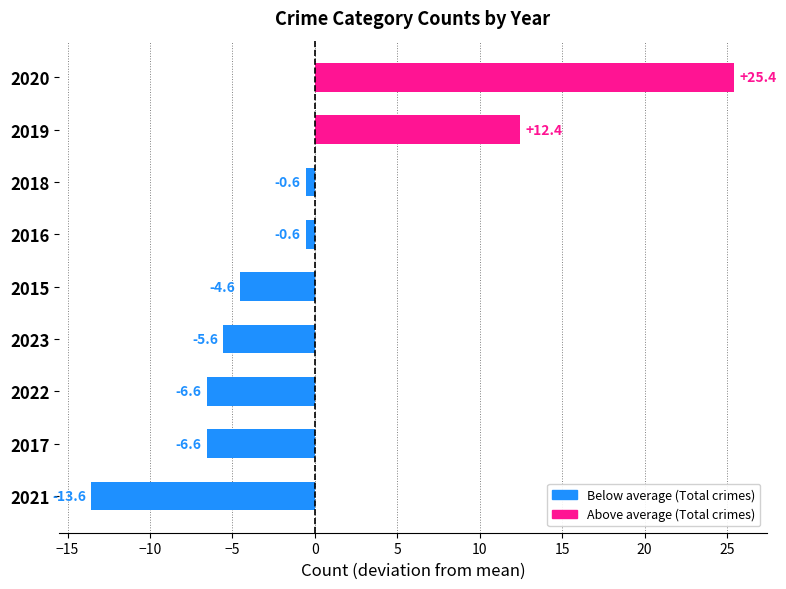

The value at 2021 is -13.6. True or false?

True